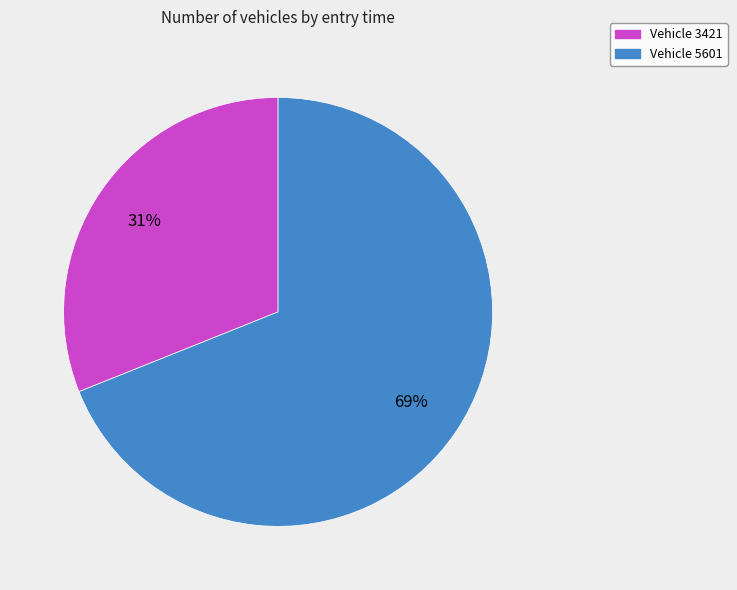

Between Vehicle 5601 and Vehicle 3421, which is larger?

Vehicle 5601